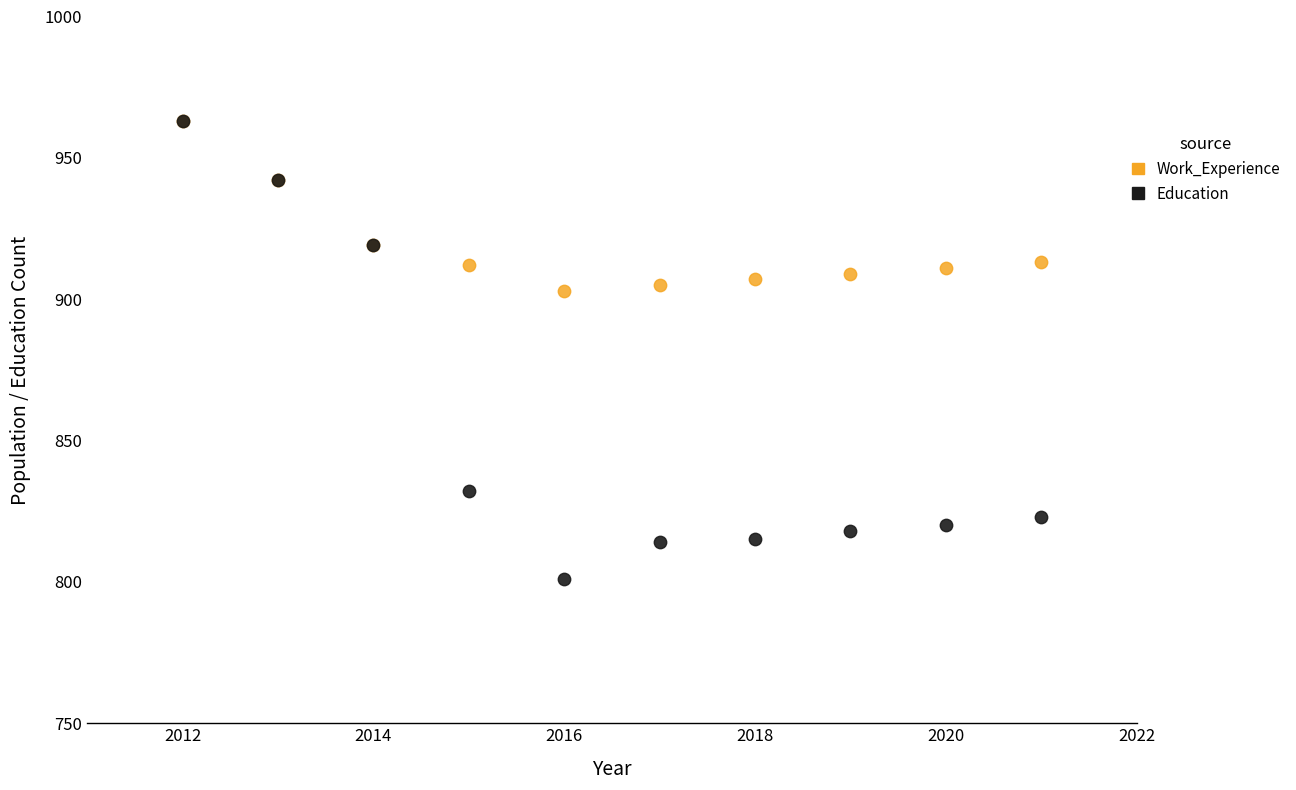

What are all the series names shown in the legend?

Work_Experience, Education